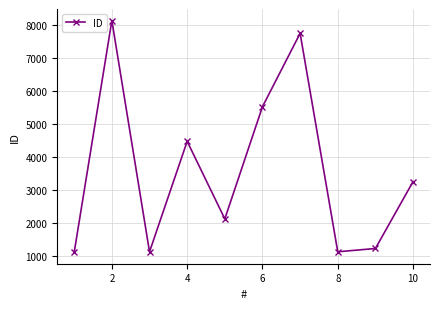

How many points are lower than both their immediate neighbors (excluding endpoints)?

3